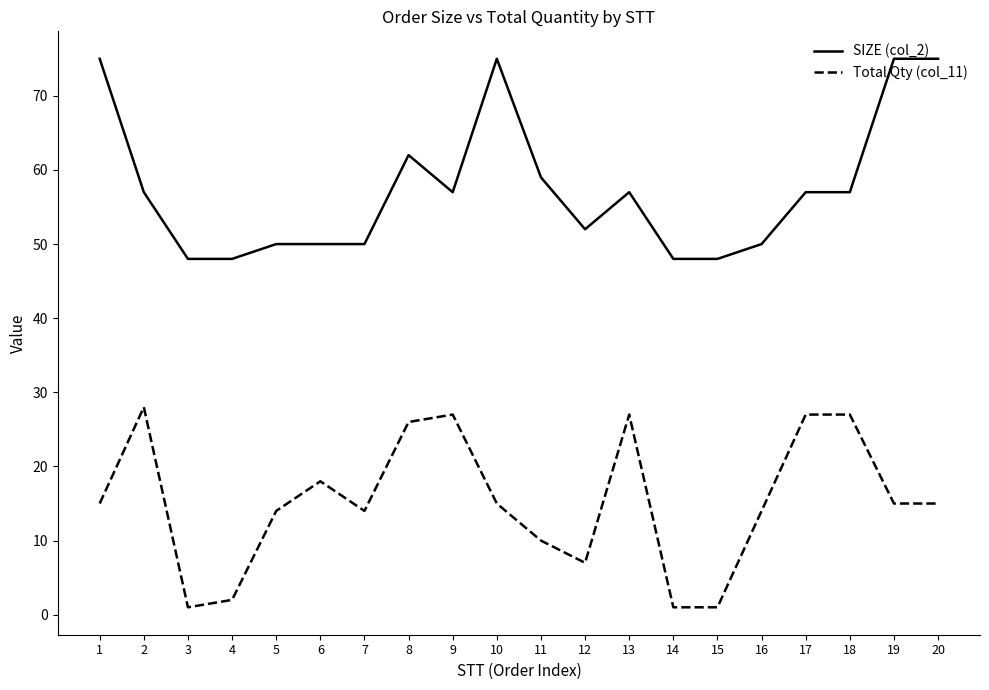

Rank the series by their average value, from lowest to highest.

Total Qty (col_11), SIZE (col_2)